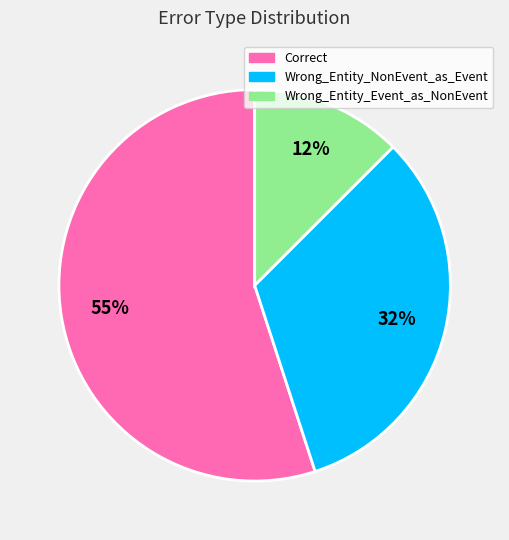

Rank the categories by value from lowest to highest.

Wrong_Entity_Event_as_NonEvent, Wrong_Entity_NonEvent_as_Event, Correct